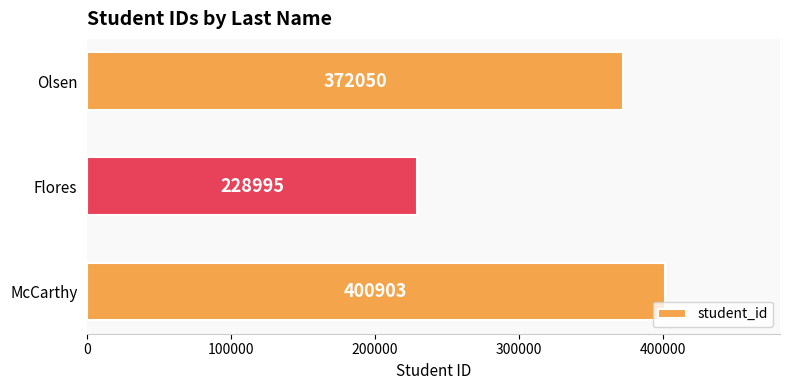

Which label corresponds to the smallest value in the chart?

Flores